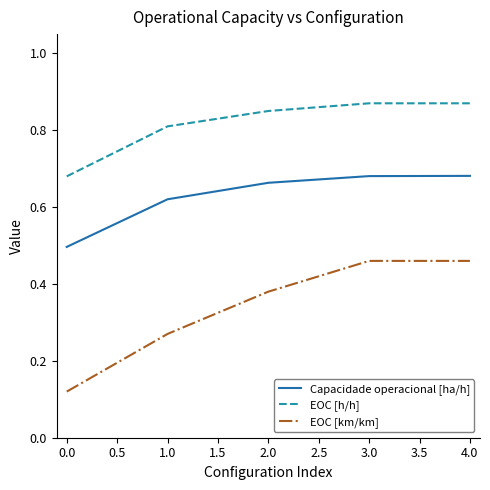

Which series has the largest range (max minus min)?

EOC [km/km]